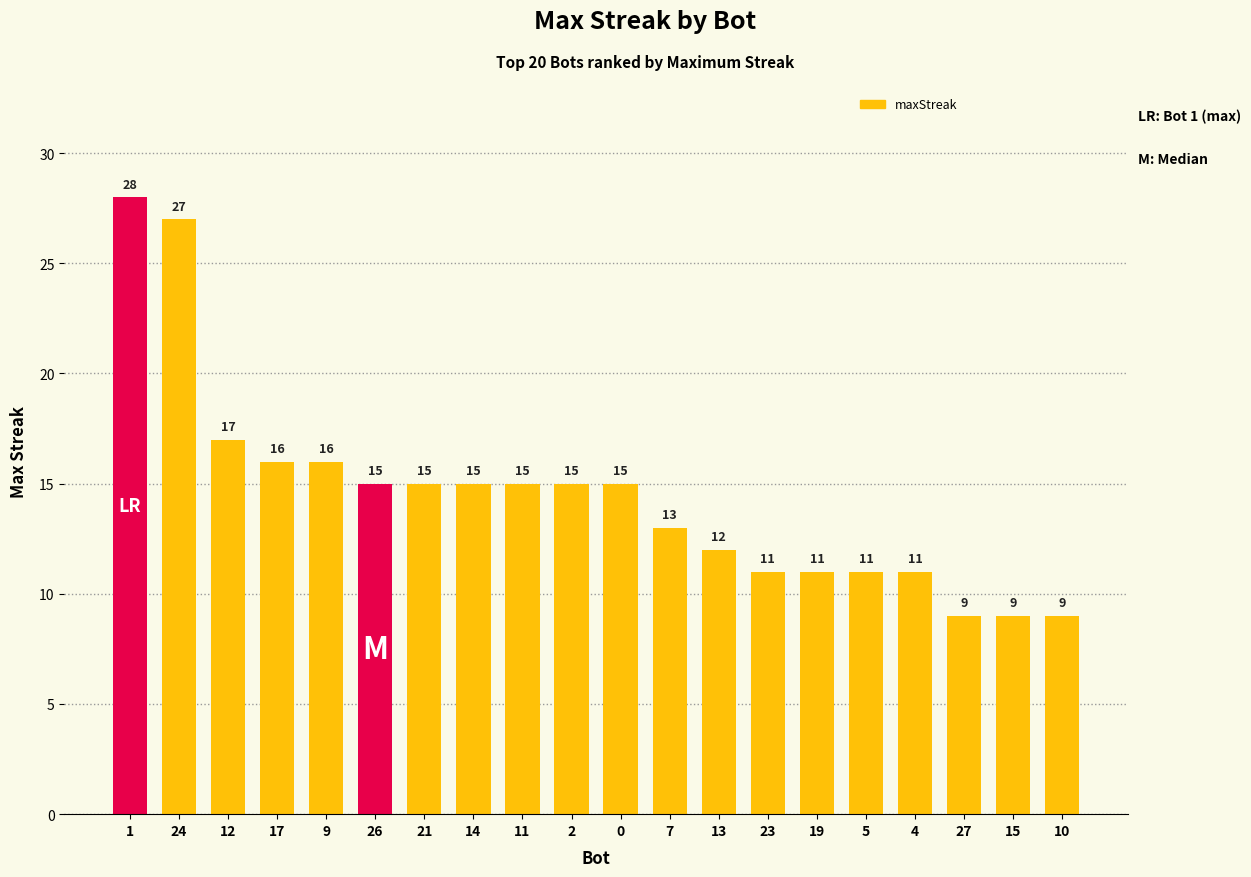

Reading left to right, transcribe all the data shown in this chart.

28	27	17	16	16	15	15	15	15	15	15	13	12	11	11	11	11	9	9	9